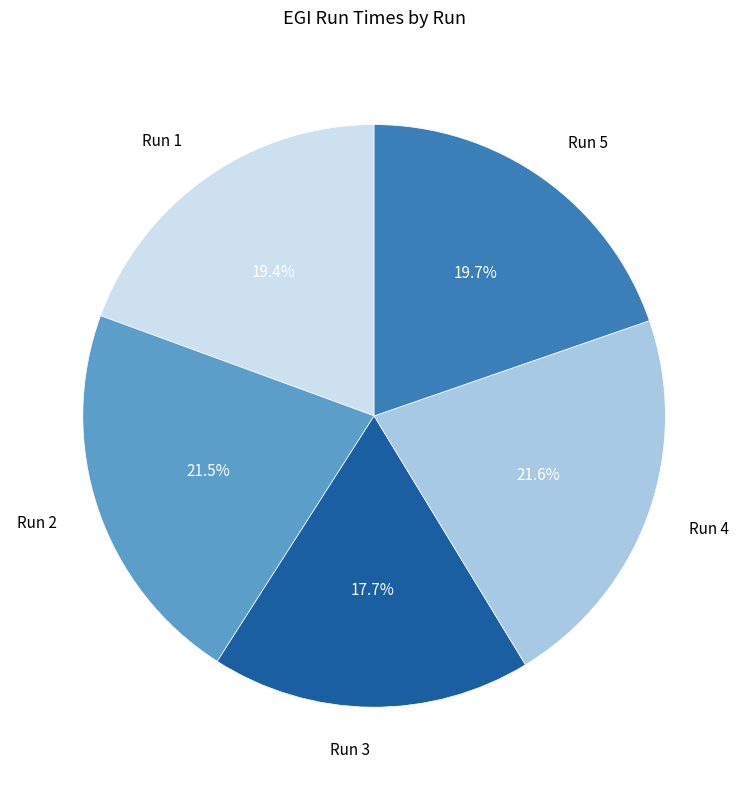

How much of the chart is everything except Run 4?

78.4%